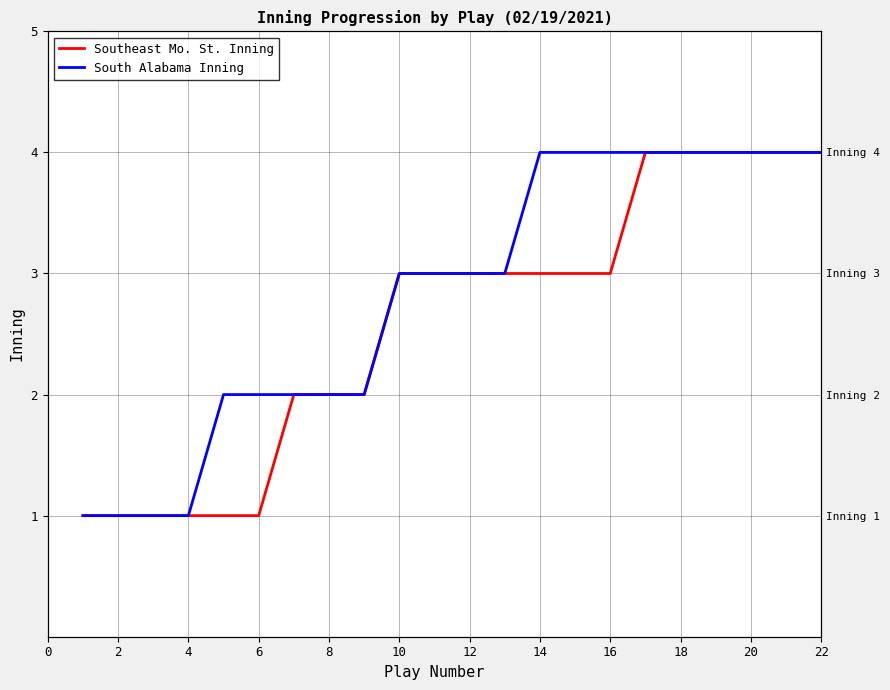

What is the difference between the maximum and minimum values in the Southeast Mo. St. Inning series?

3